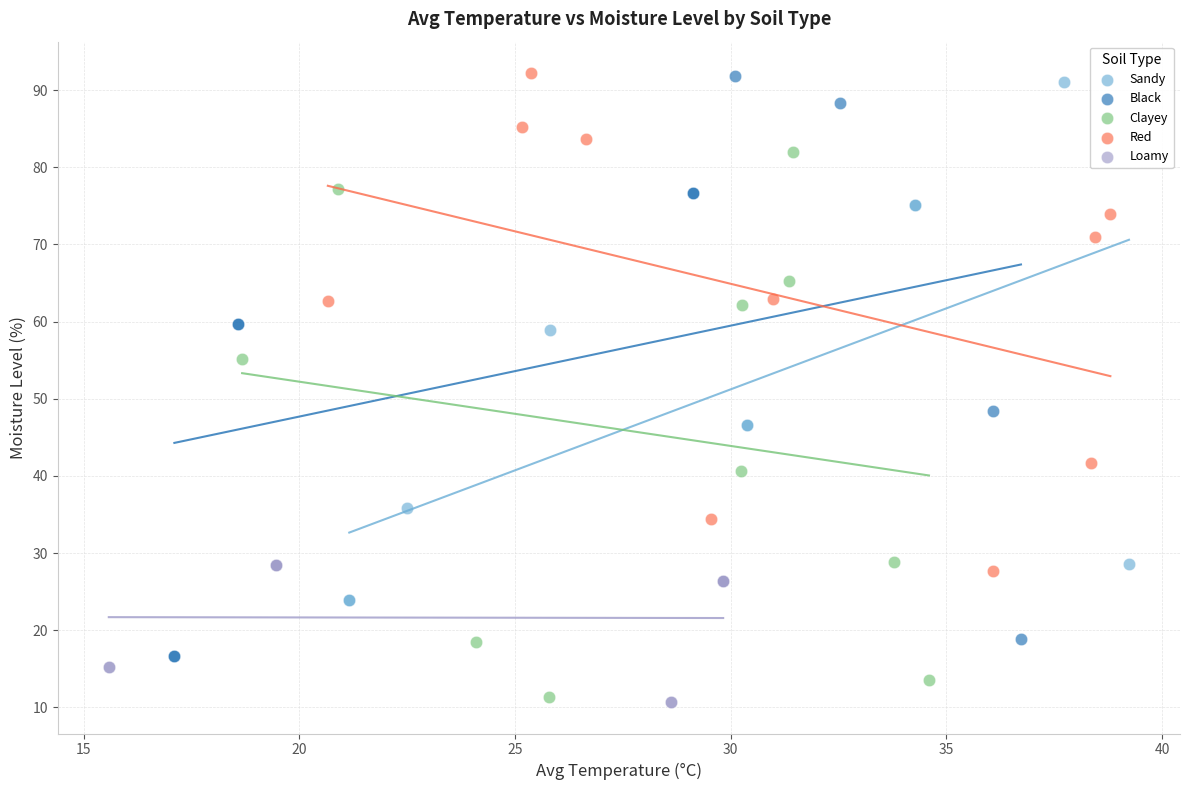

What are all the series names shown in the legend?

Sandy, Black, Clayey, Red, Loamy